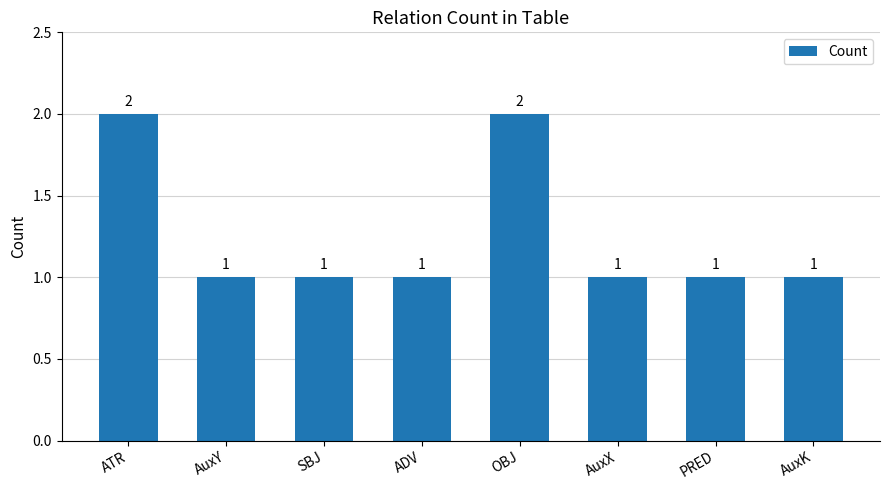

What is the greatest value displayed?

2